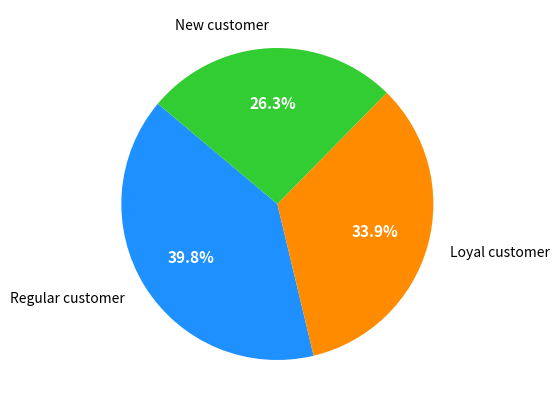

What is the ratio of the value at Regular customer to the value at Loyal customer?

1.2